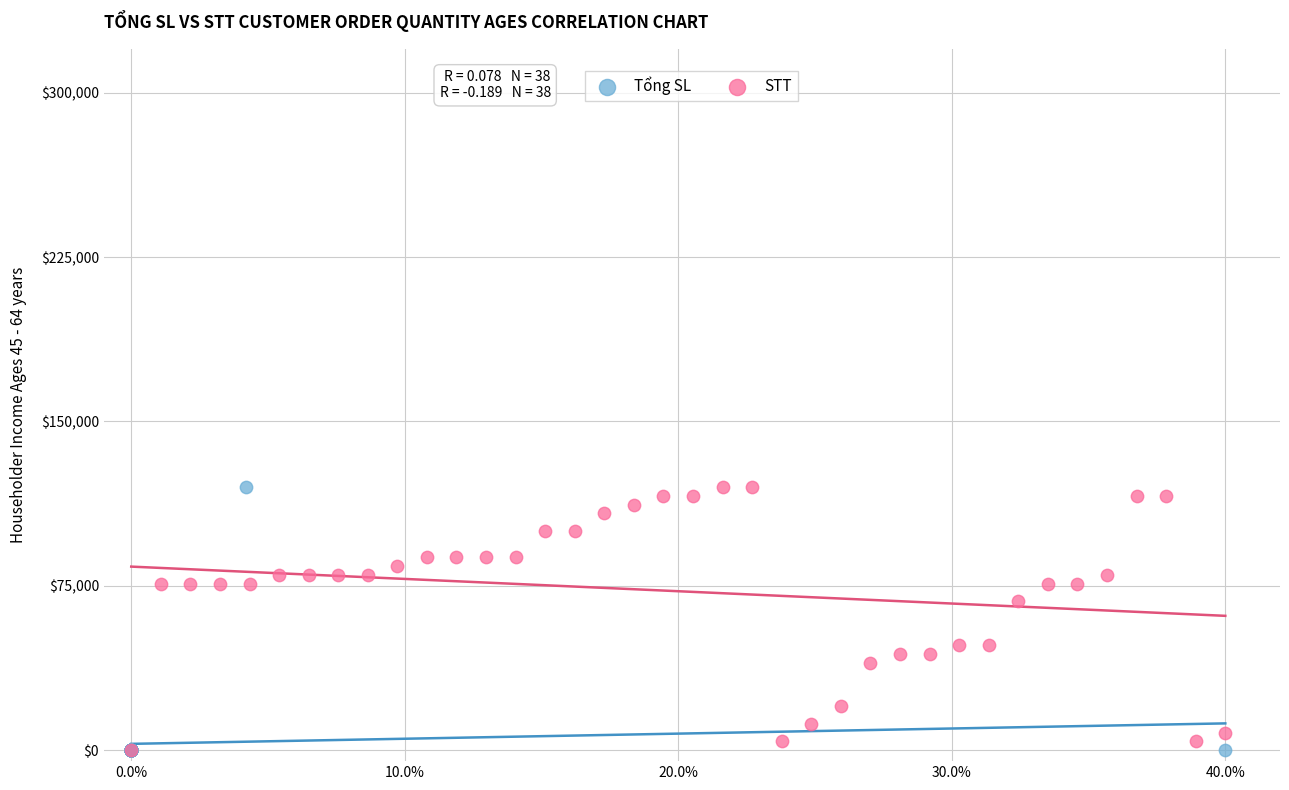

What are all the series names shown in the legend?

Tổng SL, STT